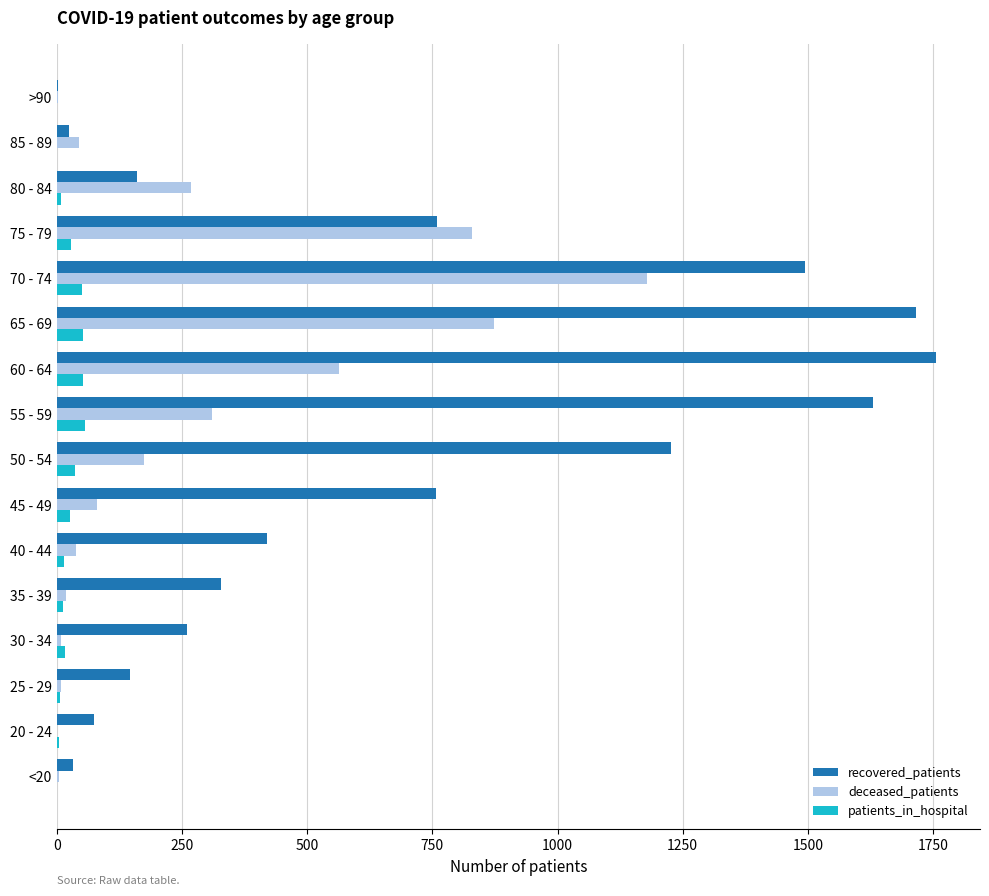

What is the highest value of the recovered_patients series?

1756